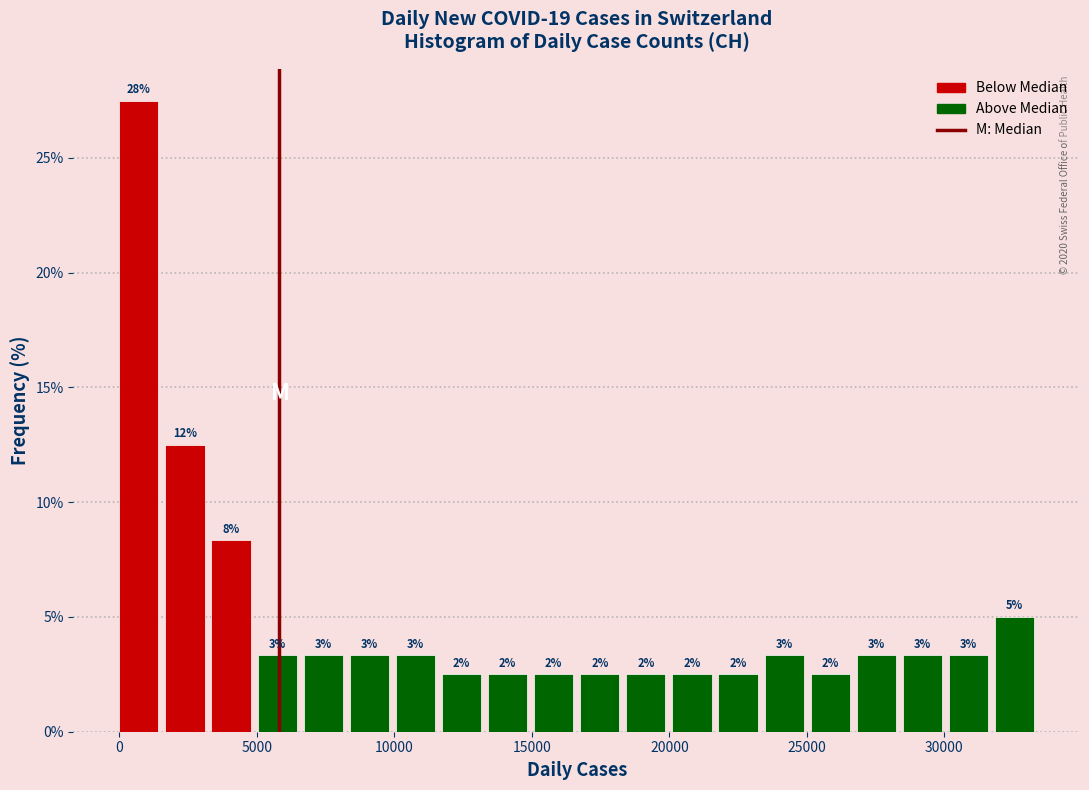

Around what value on the x-axis is the tallest bar? Give the approximate position of its centre, as read against the axis.

500